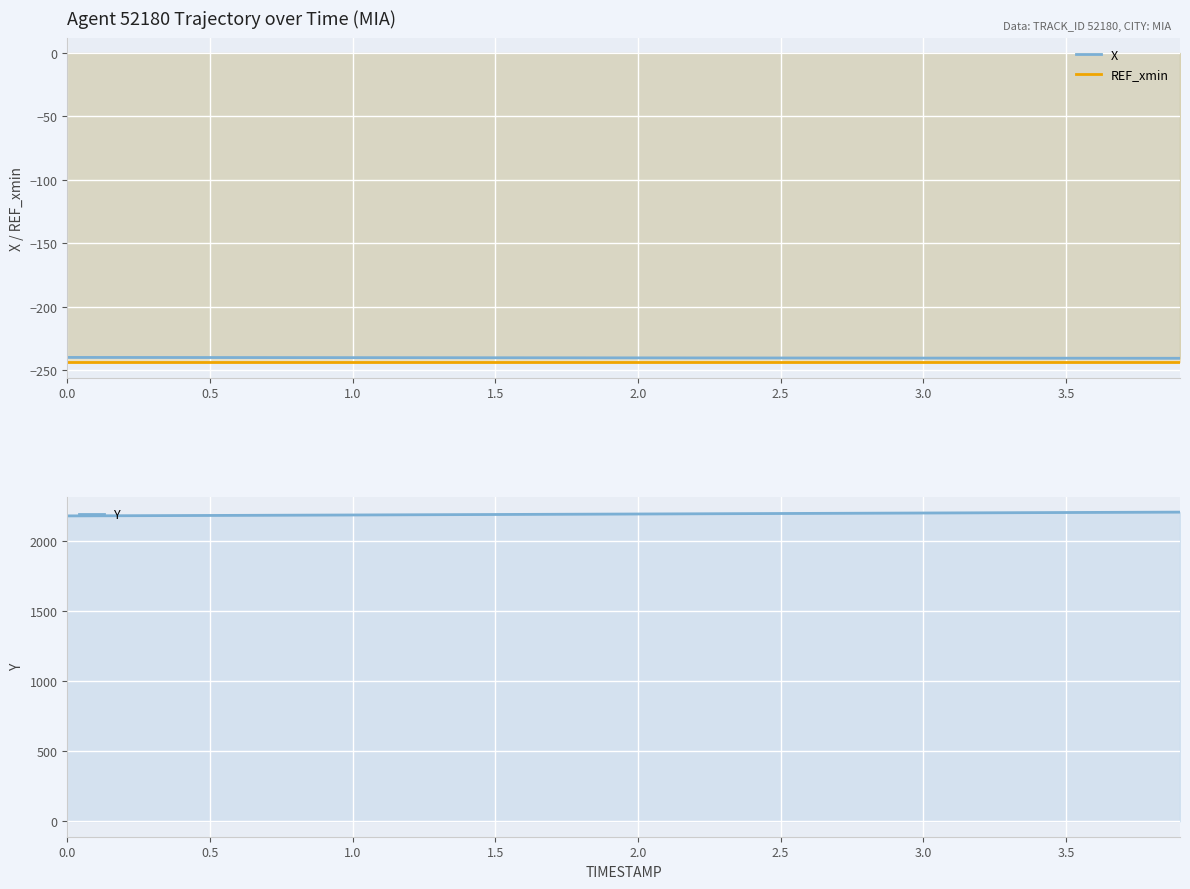

The Y series shows 2179.1 at 1.0. True or false?

True